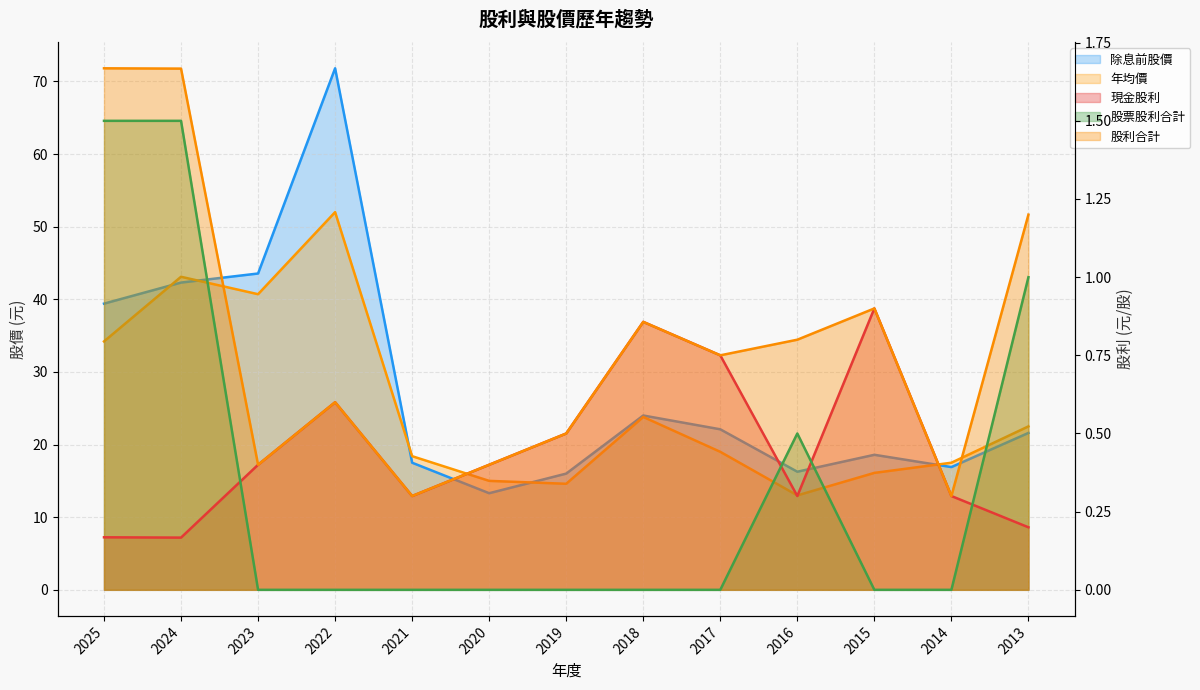

How many times do 股票股利合計 and 現金股利 cross each other?

4